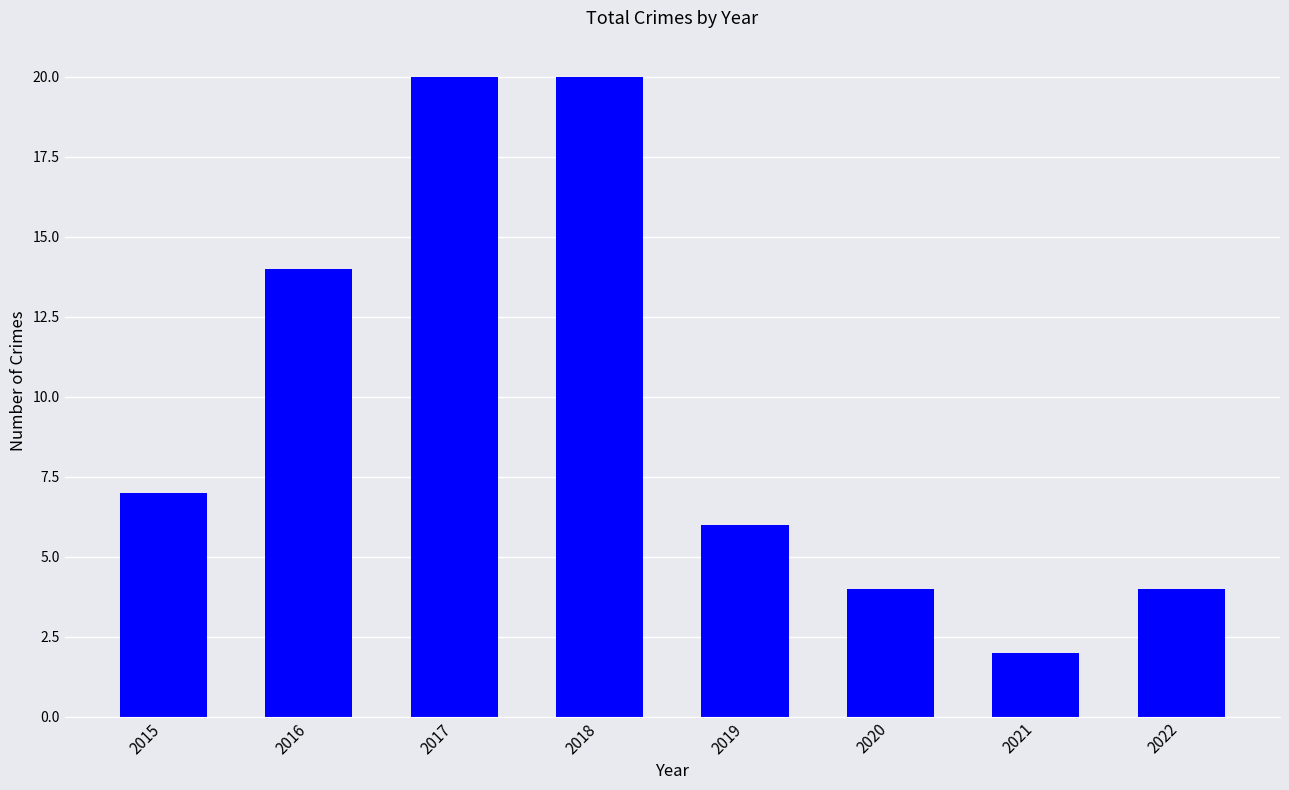

Which has a higher value, 2020 or 2021?

2020